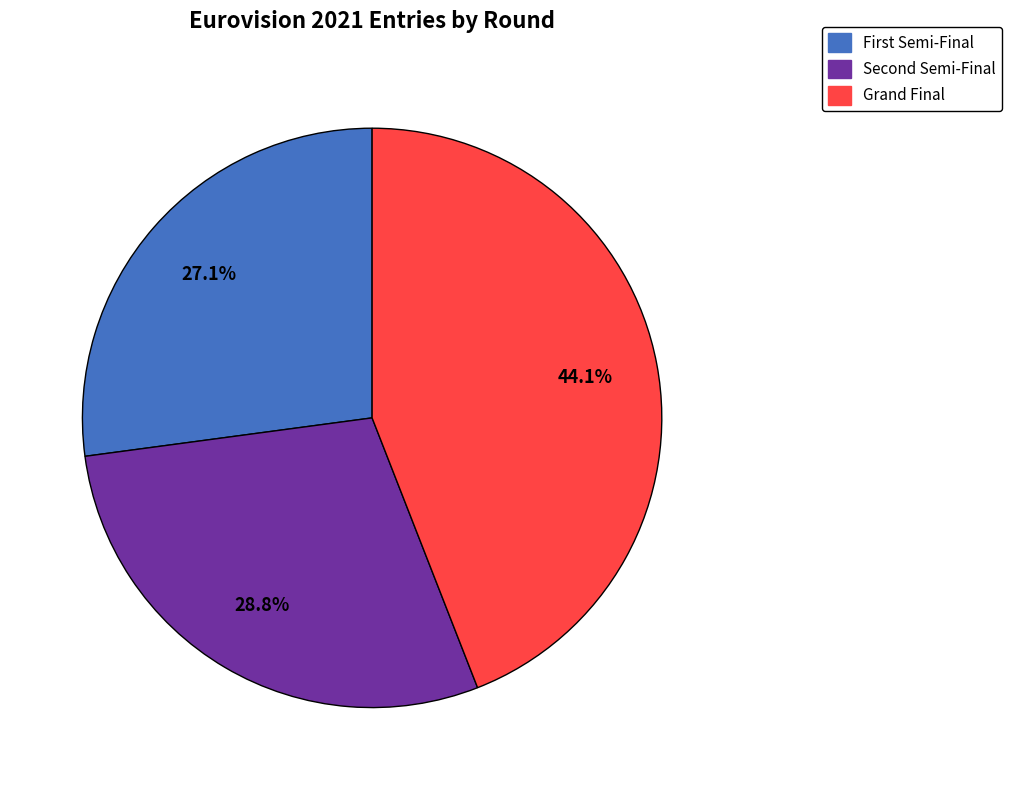

Does any single category account for the majority?

No